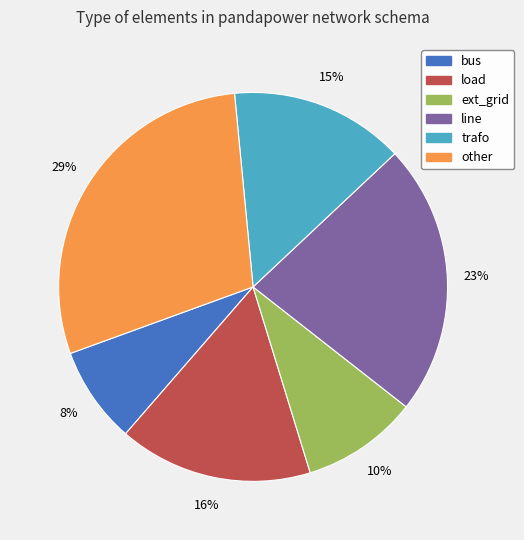

To the nearest percent, what is the difference between the largest and smallest slice percentages?

21%